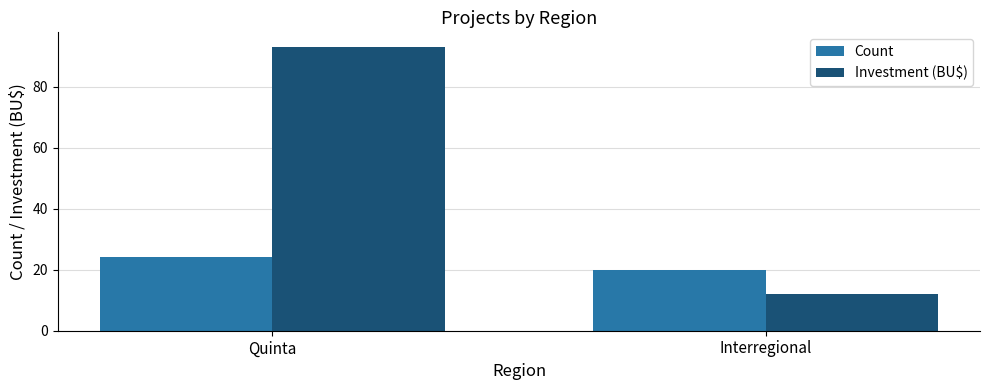

How many groups of bars are there?

2